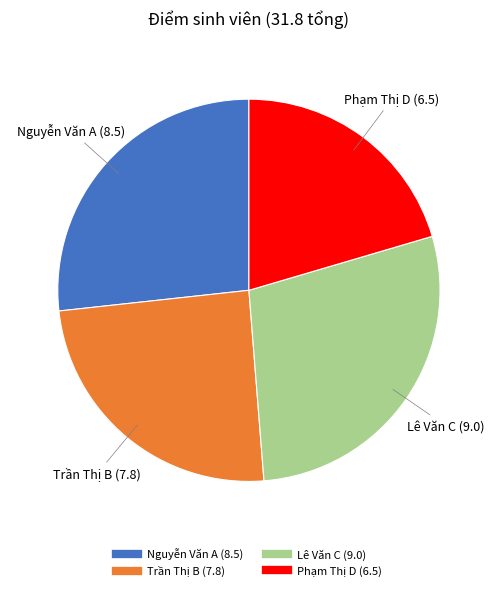

Which has a higher value, Phạm Thị D or Trần Thị B?

Trần Thị B